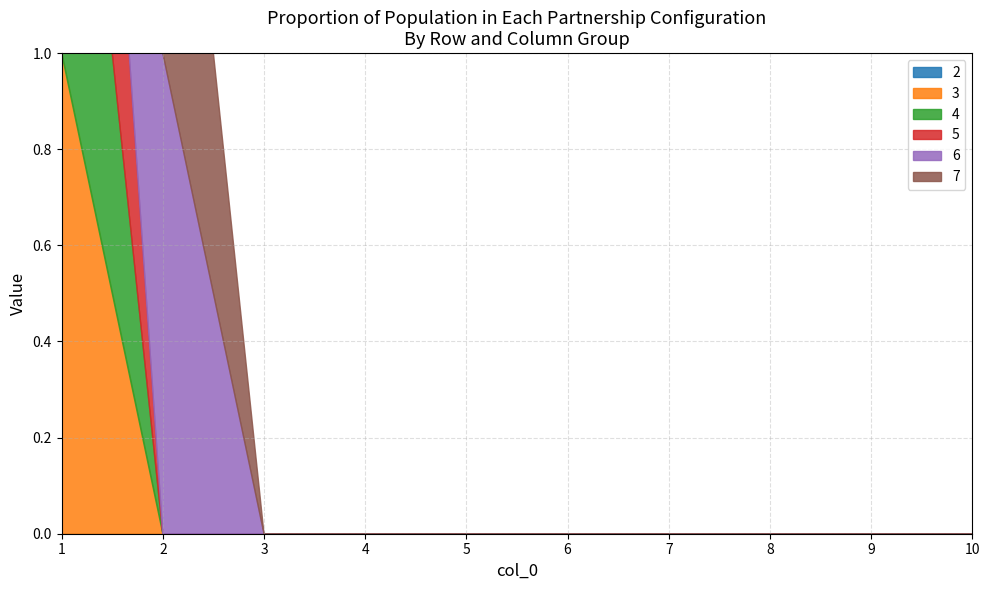

The value of 4 at 7 is 0. True or false?

False